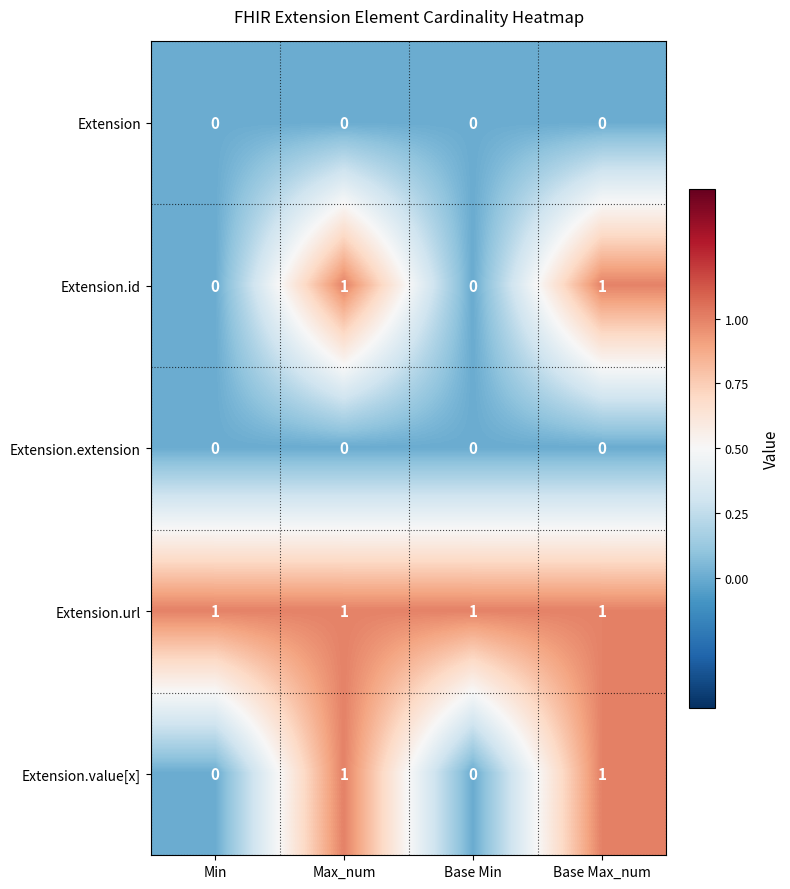

Is it true that Extension.url equals 2 at Max_num?

False